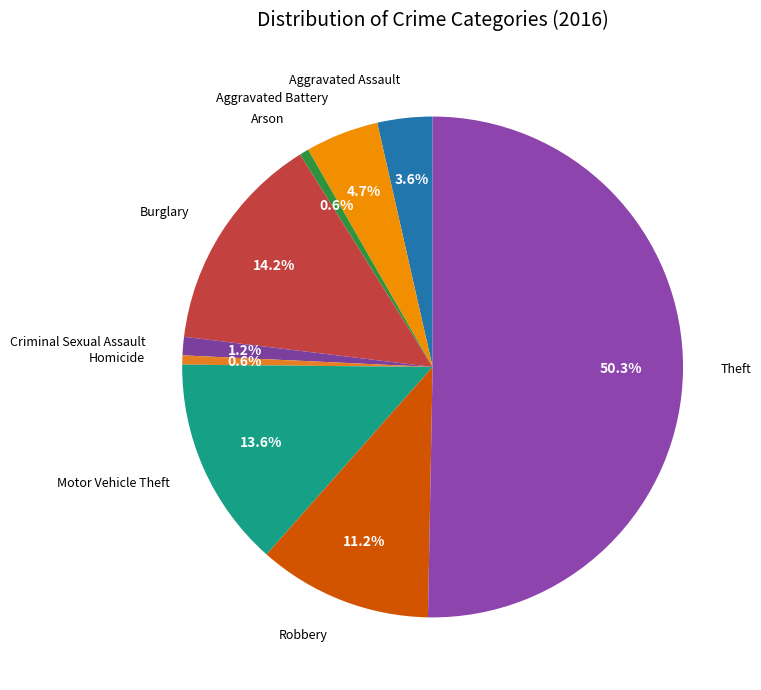

How many segments does this pie chart have?

9